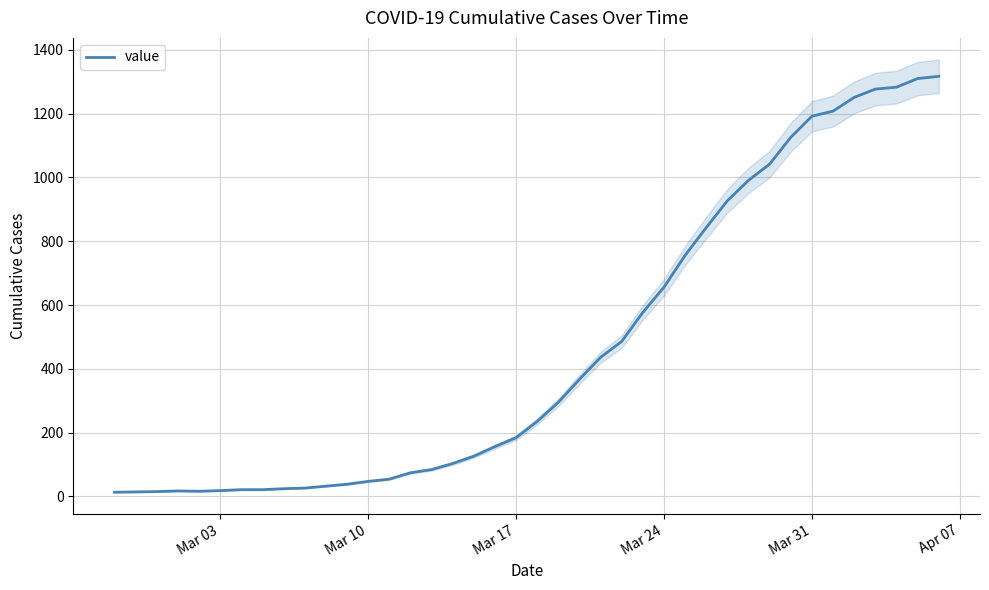

What is the maximum value for value?

1317